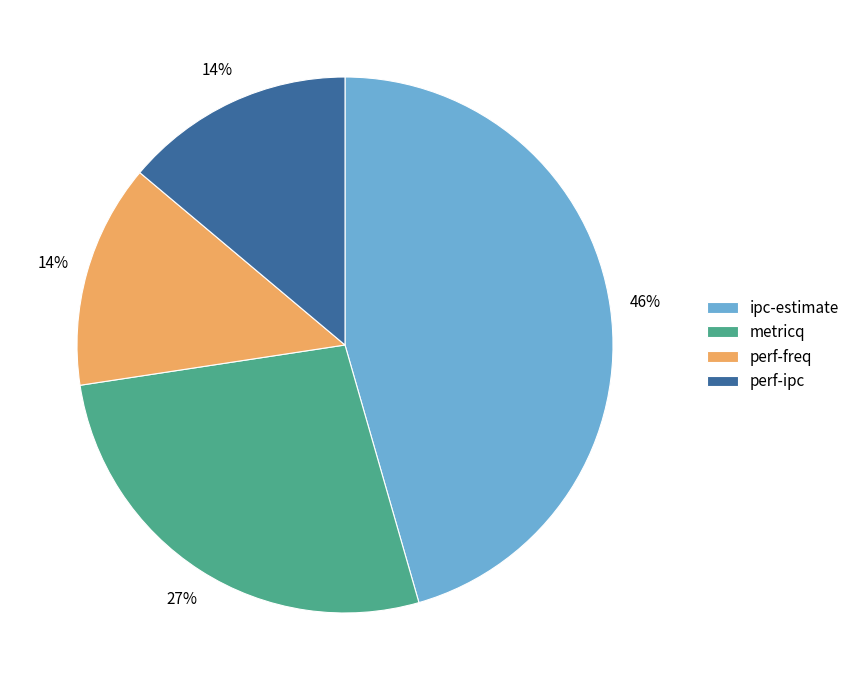

Approximately how many times larger is the value at metricq compared to ipc-estimate?

0.6